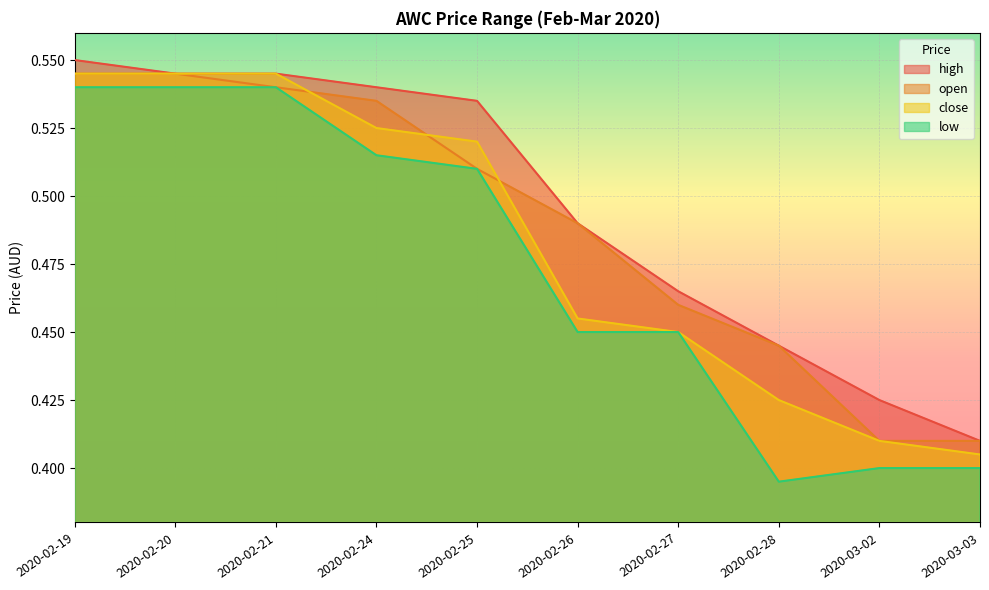

At 2020-02-26, list the series in order from smallest to largest.

low, close, high, open